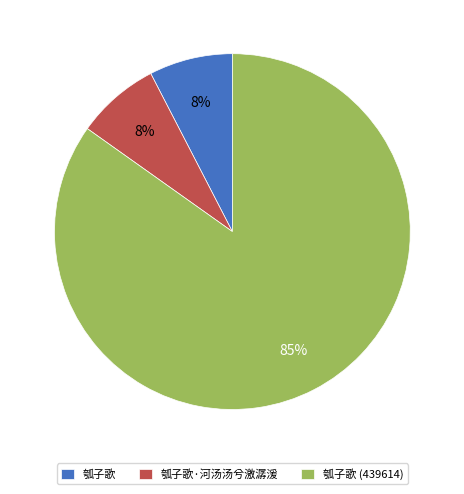

Approximately how many times larger is the value at 瓠子歌 compared to 瓠子歌·河汤汤兮激潺湲?

1.0